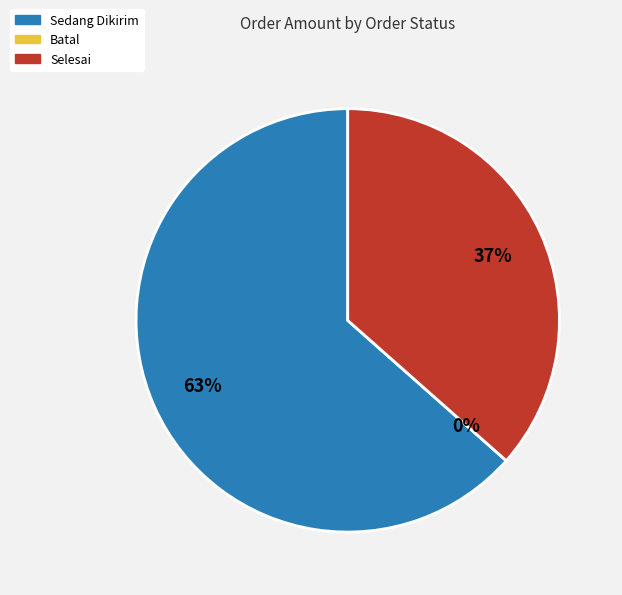

Is 37 the majority of the pie?

No